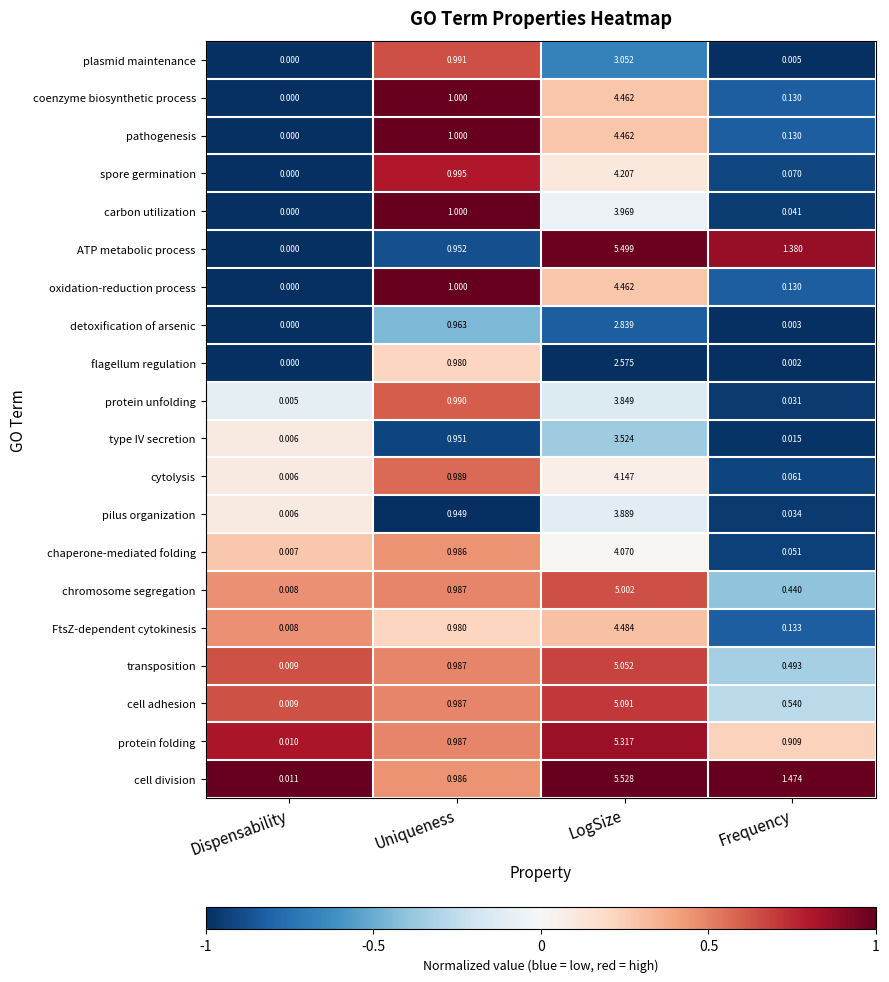

List the labels in order of protein unfolding value, smallest first.

Dispensability, Frequency, Uniqueness, LogSize